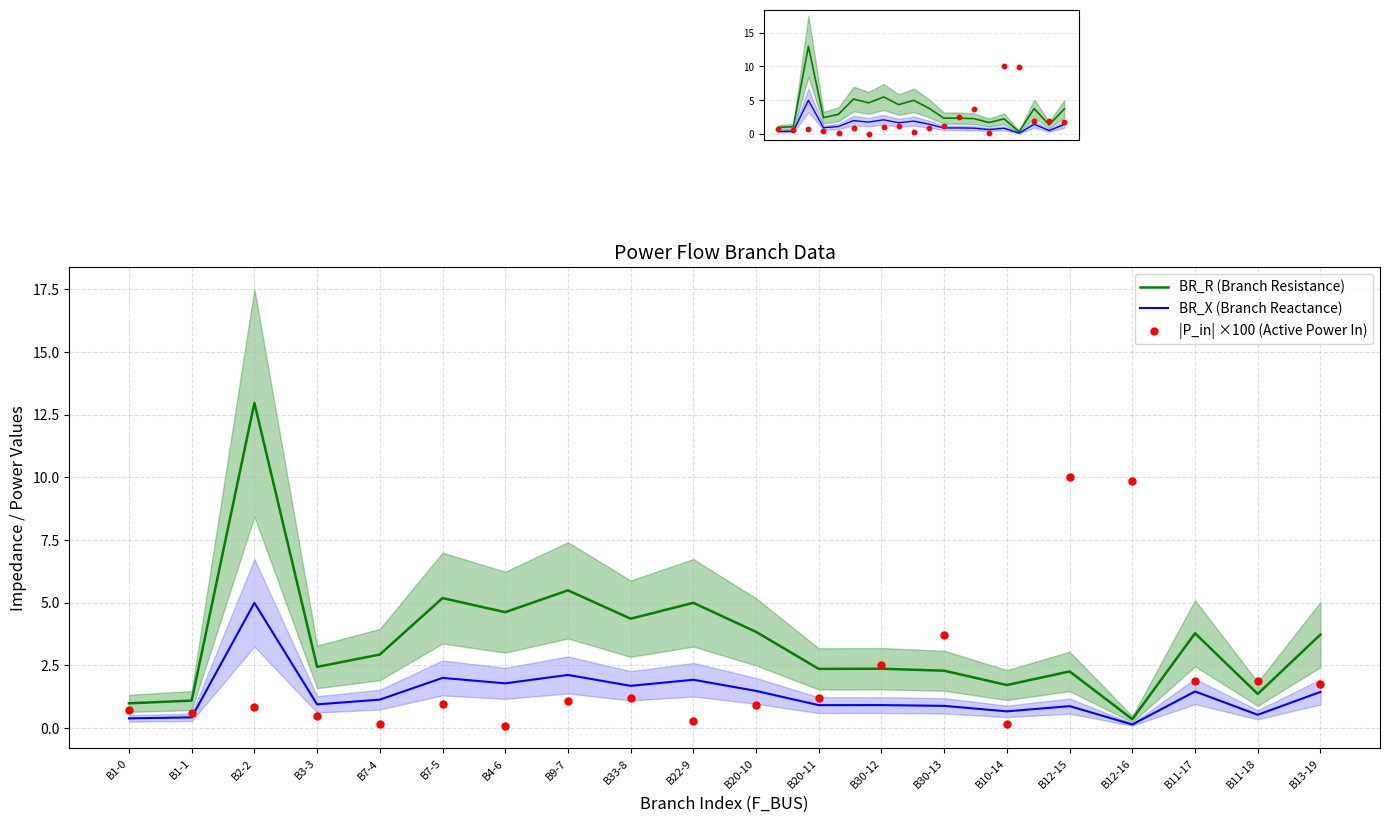

Is the value of BR_X at B22-9 greater than the value of BR_R (Branch Resistance) at B11-17?

No